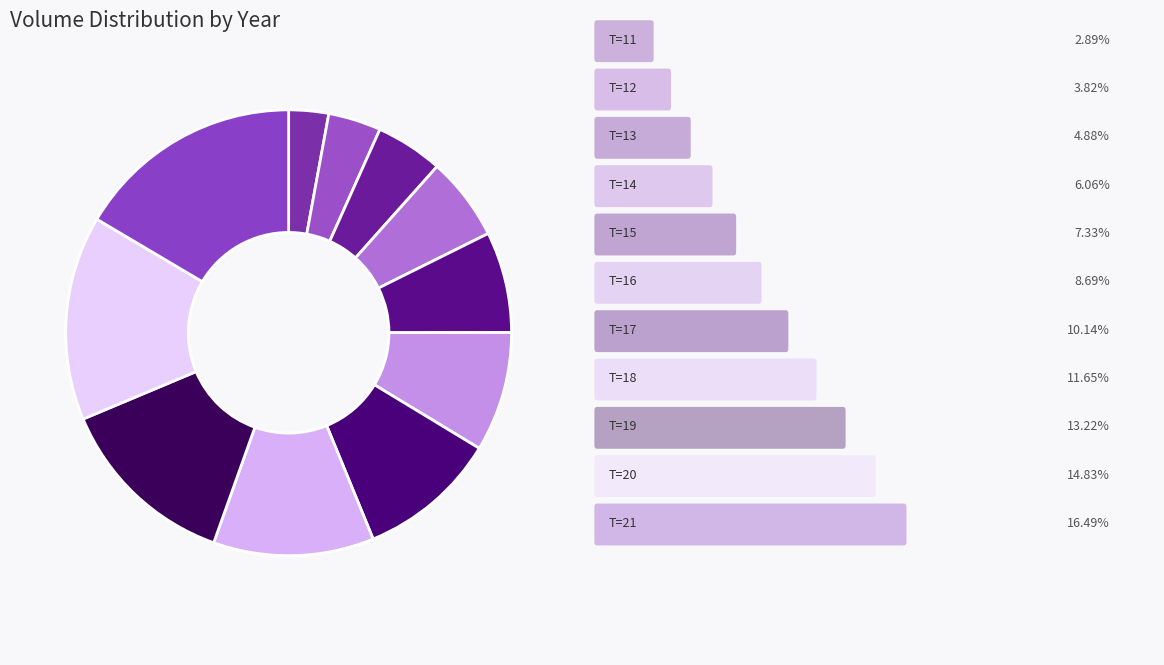

How many segments does this pie chart have?

11